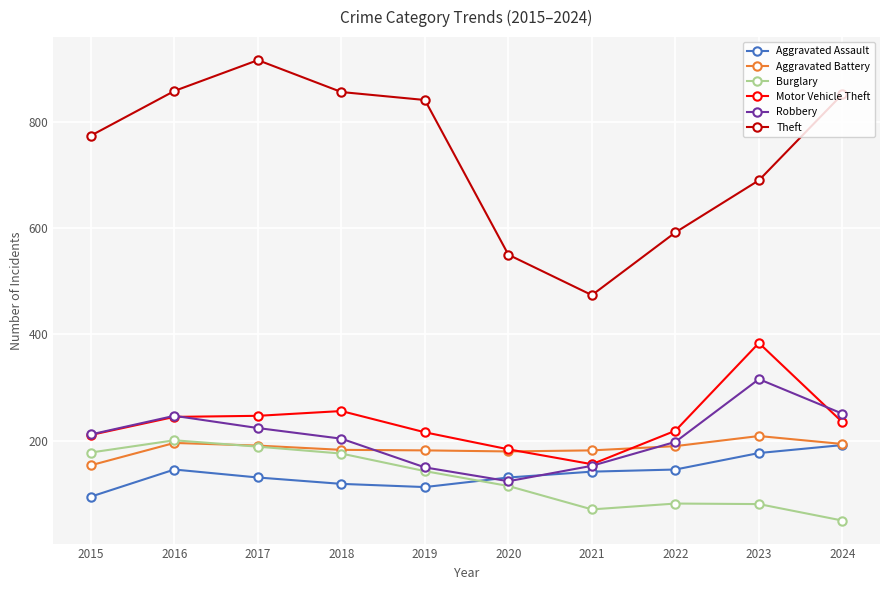

What is the difference between the highest and lowest values at 2016?

712